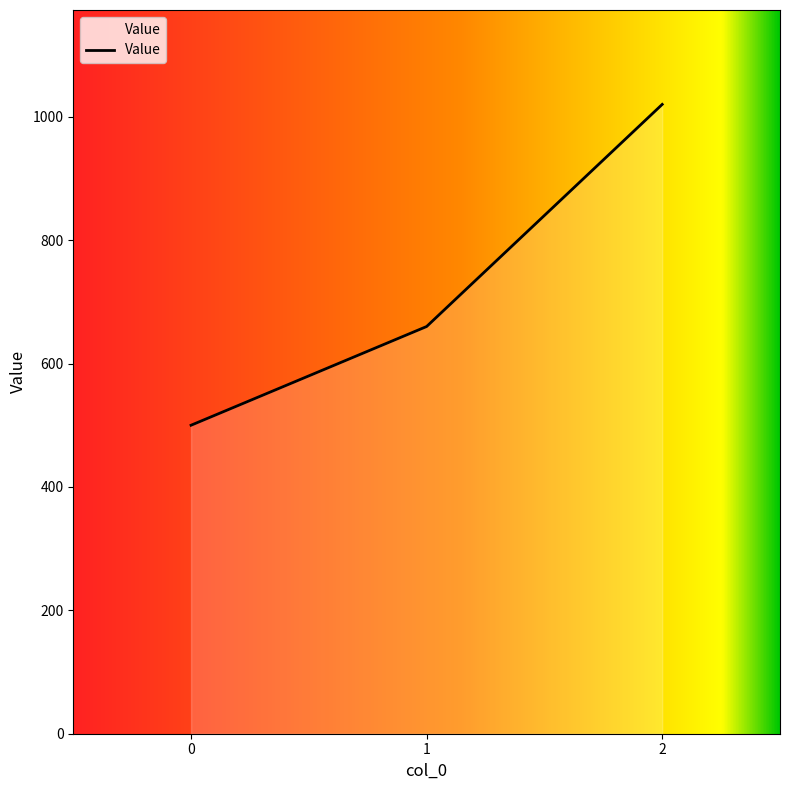

What is the minimum value shown in the chart?

500